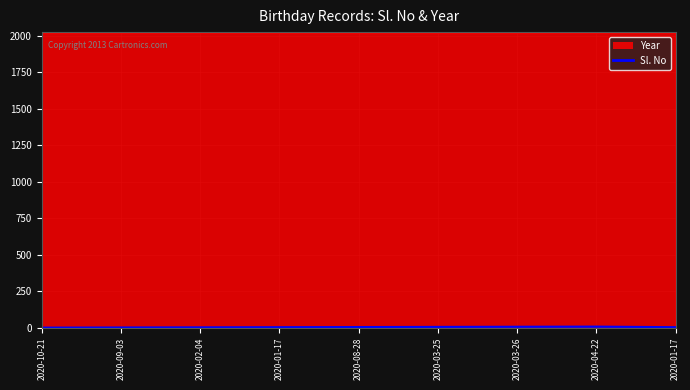

What is the smallest value displayed?

1